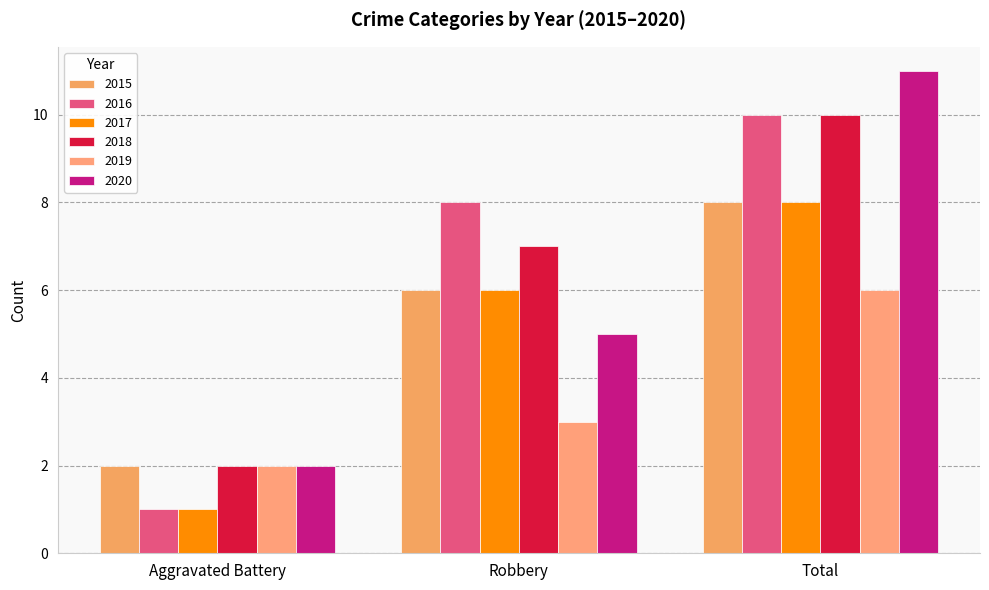

How many bars are there in each group?

6